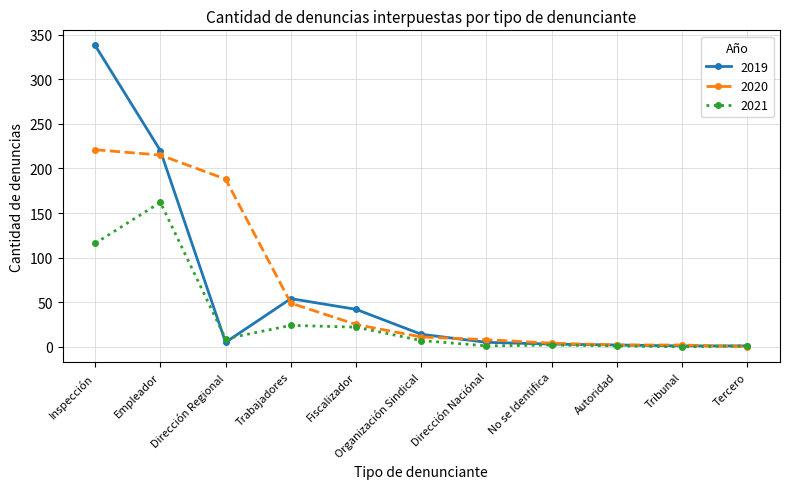

At which category does 2021 reach its first local peak?

Empleador